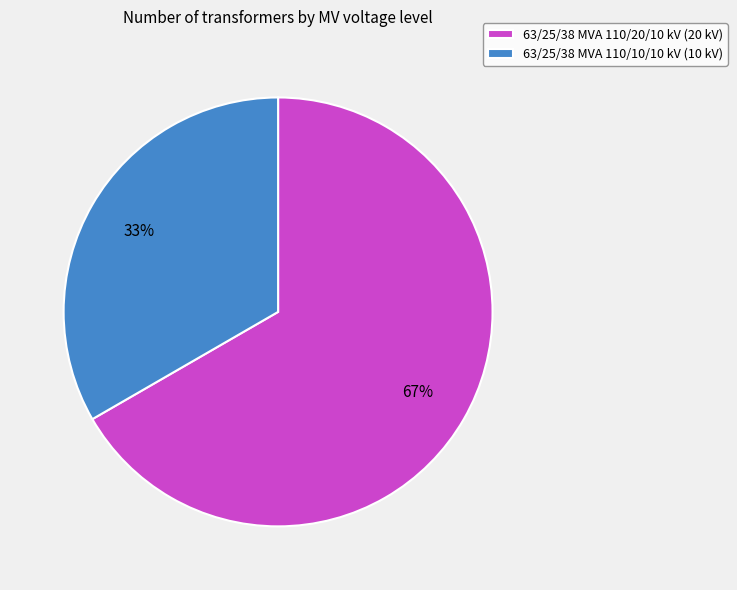

Does 63/25/38 MVA 110/20/10 kV account for over 50% of the chart?

Yes